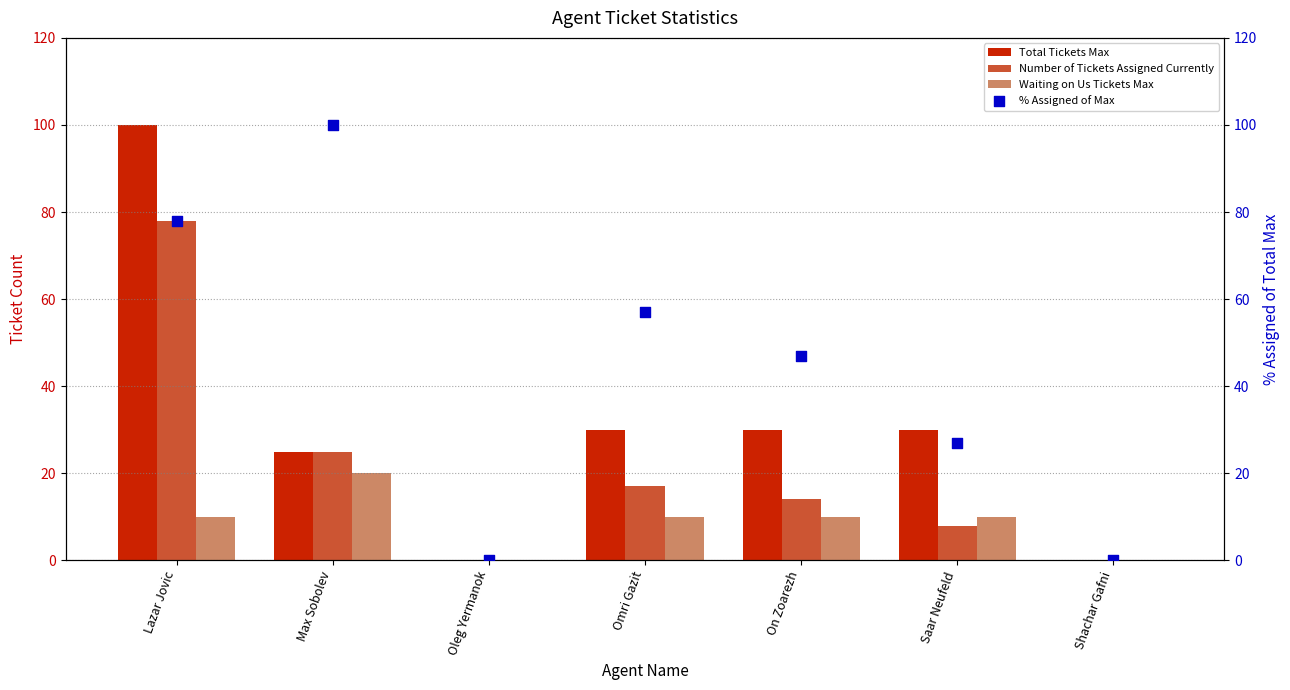

At which category is the sum across all series the highest?

Lazar Jovic